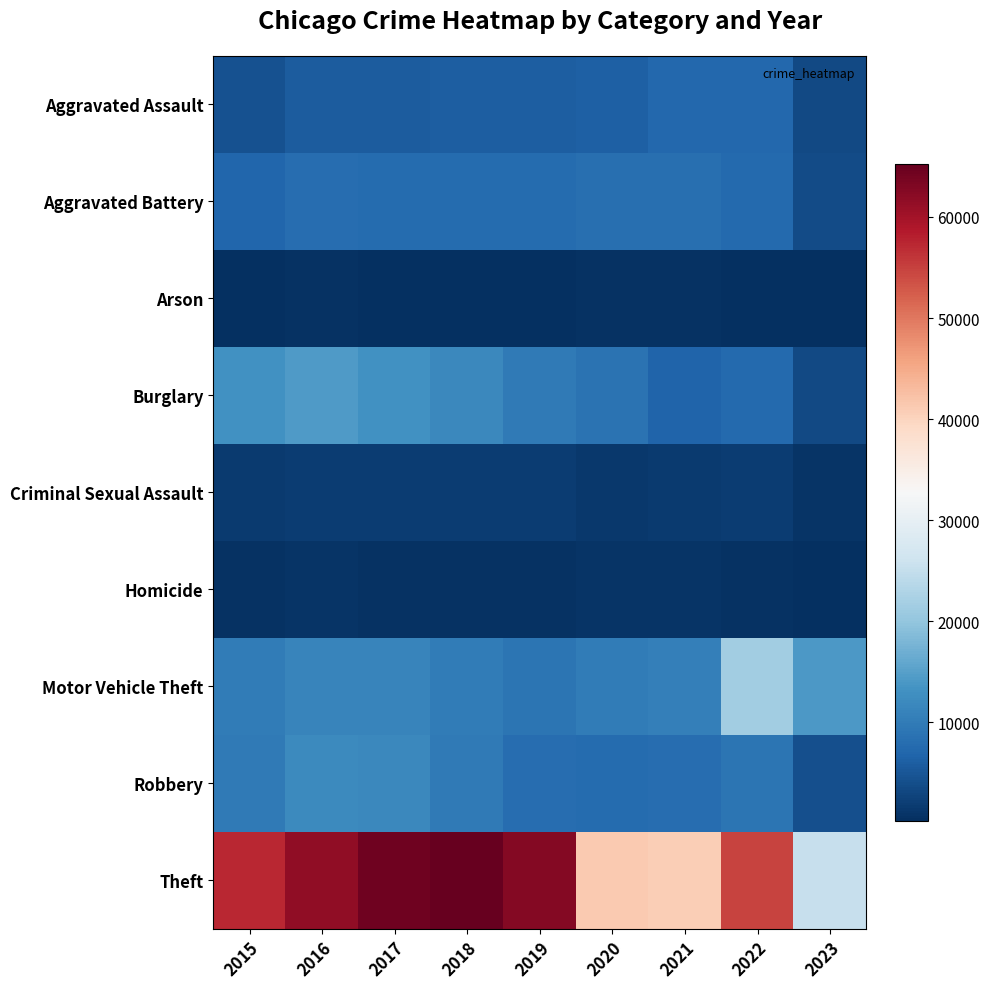

At 2022, list the series in order from smallest to largest.

Arson, Homicide, Criminal Sexual Assault, Aggravated Assault, Aggravated Battery, Burglary, Robbery, Motor Vehicle Theft, Theft